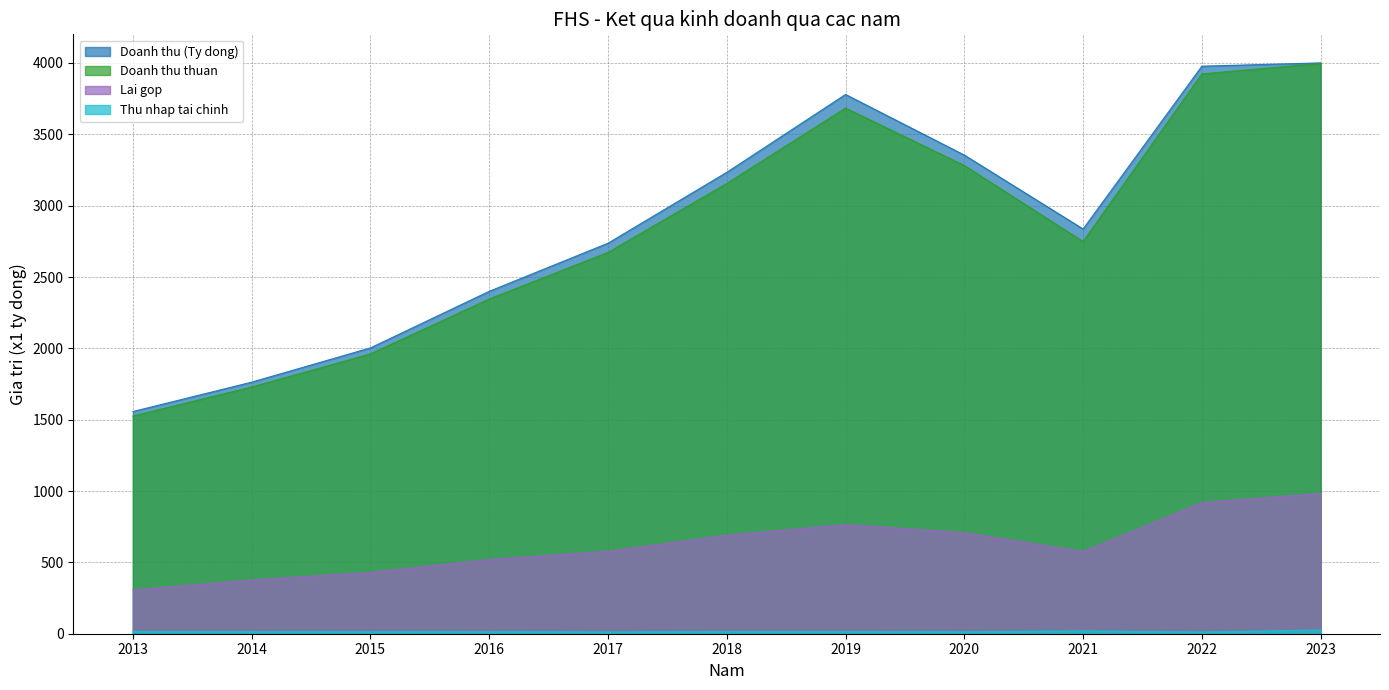

Reading right to left, transcribe all the data shown in this chart.

Doanh thu (Ty dong): 4000.7	3977.6	2836.5	3354.6	3779.6	3233.7	2737.0	2399.8	2003.4	1763.2	1557.3
Doanh thu thuan: 3996.7	3923.6	2748.8	3281.4	3684.0	3155.4	2672.2	2345.8	1961.1	1729.0	1525.8
Lai gop: 983.1	920.0	576.6	708.5	765.5	690.6	578.2	520.6	430.2	377.1	307.4
Thu nhap tai chinh: 26.4	11.8	20.3	13.8	15.7	15.9	11.9	15.1	13.9	15.2	16.2